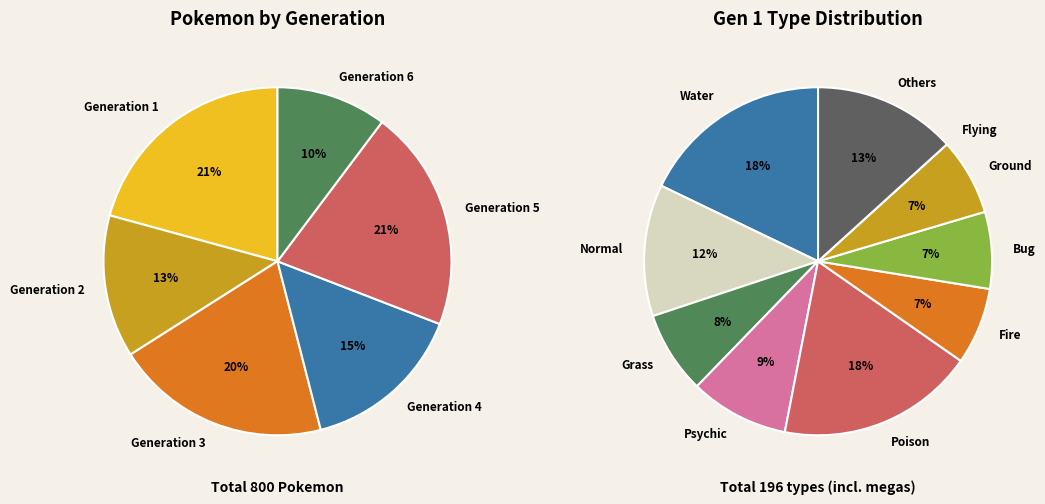

To the nearest percent, what is the difference between the Generation 4 and Generation 5 slice percentages?

6%